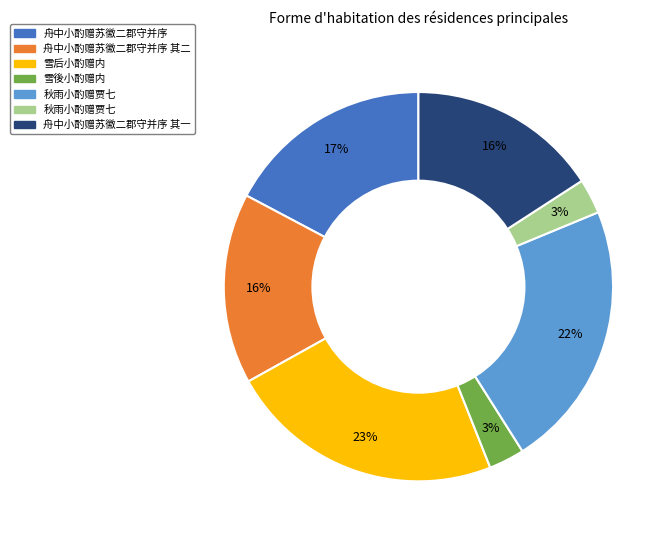

To the nearest percent, what is the average slice percentage?

14%